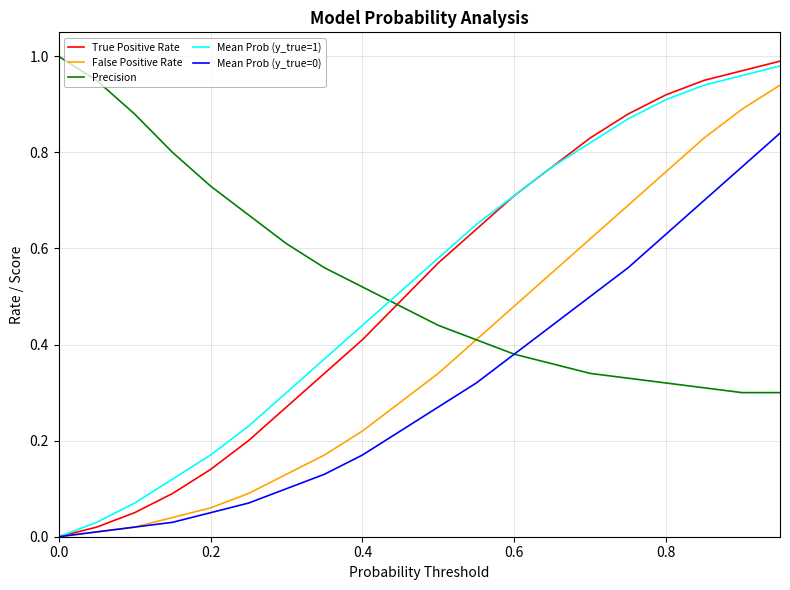

Which series has the widest spread of values?

True Positive Rate